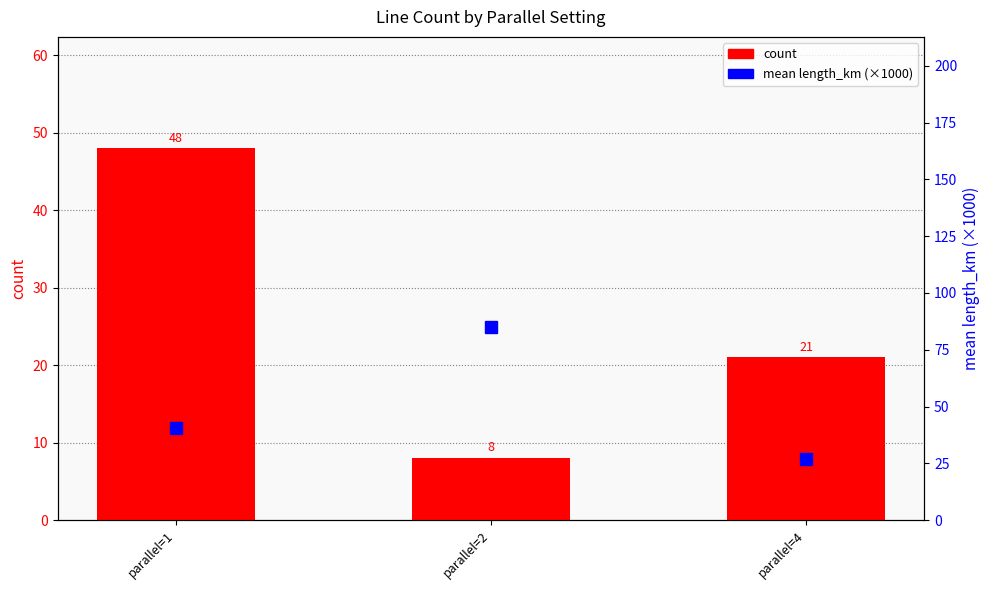

What is the sum of all count values?

77.0